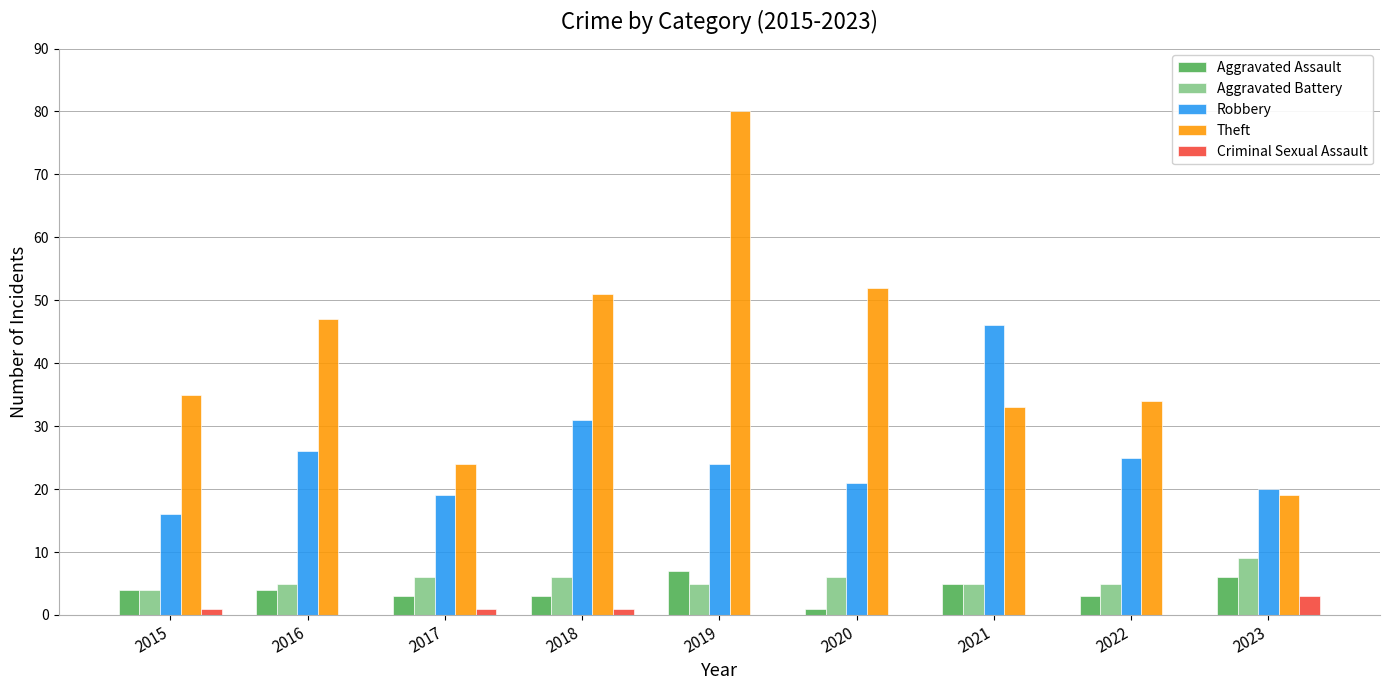

What is the difference between the Theft values at 2023 and 2016?

28